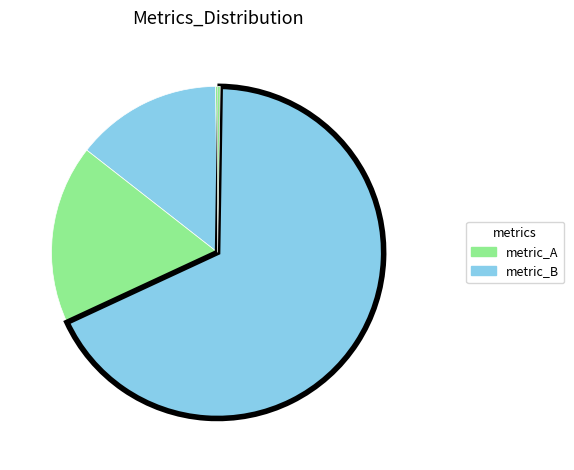

Count the number of slices in the pie.

5